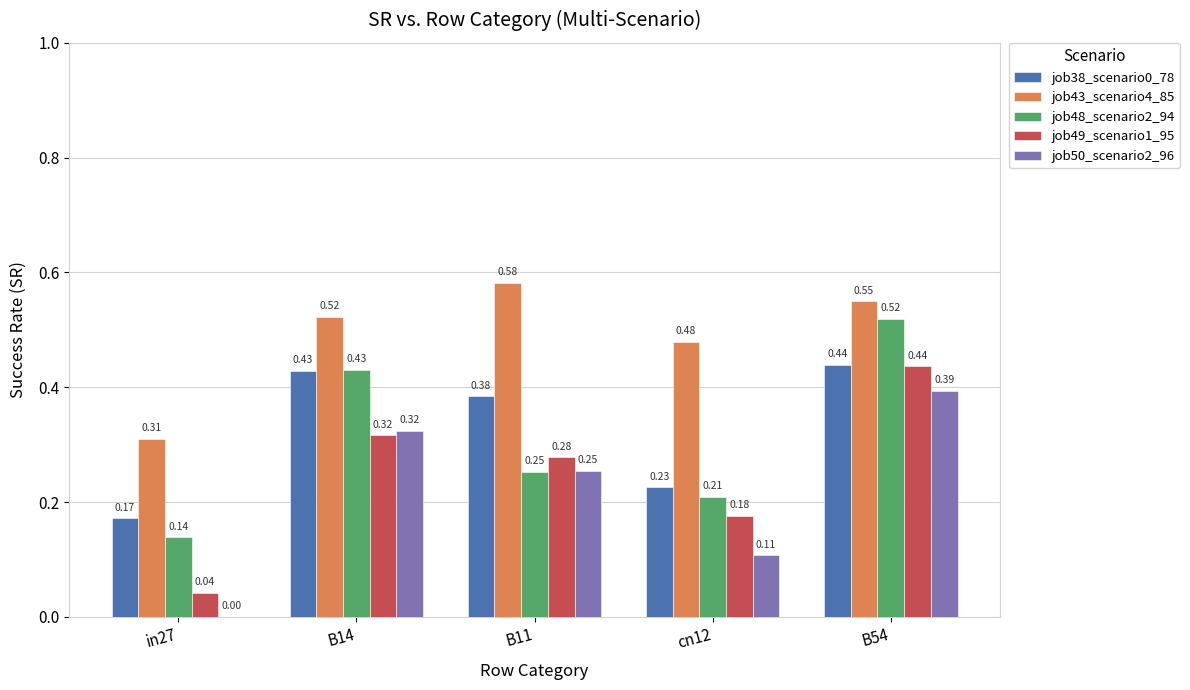

Are the bars grouped side by side (vs. stacked)?

Yes